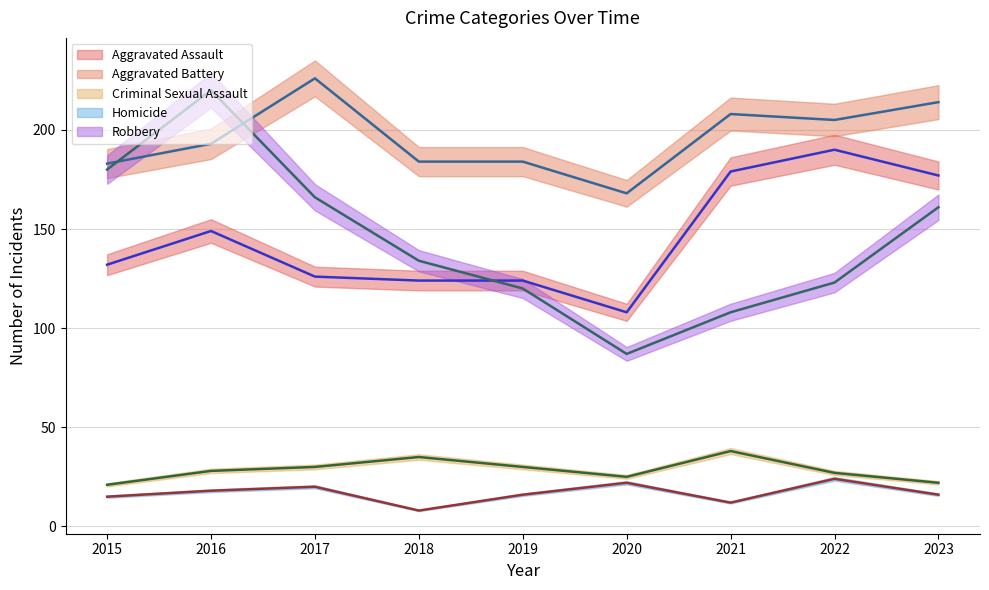

What is the difference between the second highest and second lowest values in the Homicide series?

10